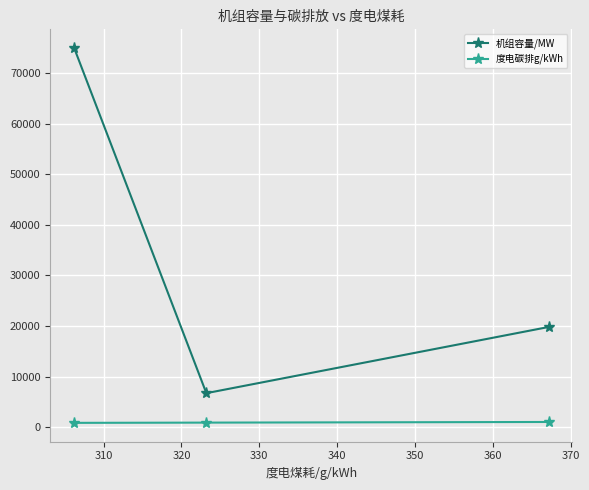

Count the number of categories in the chart.

3